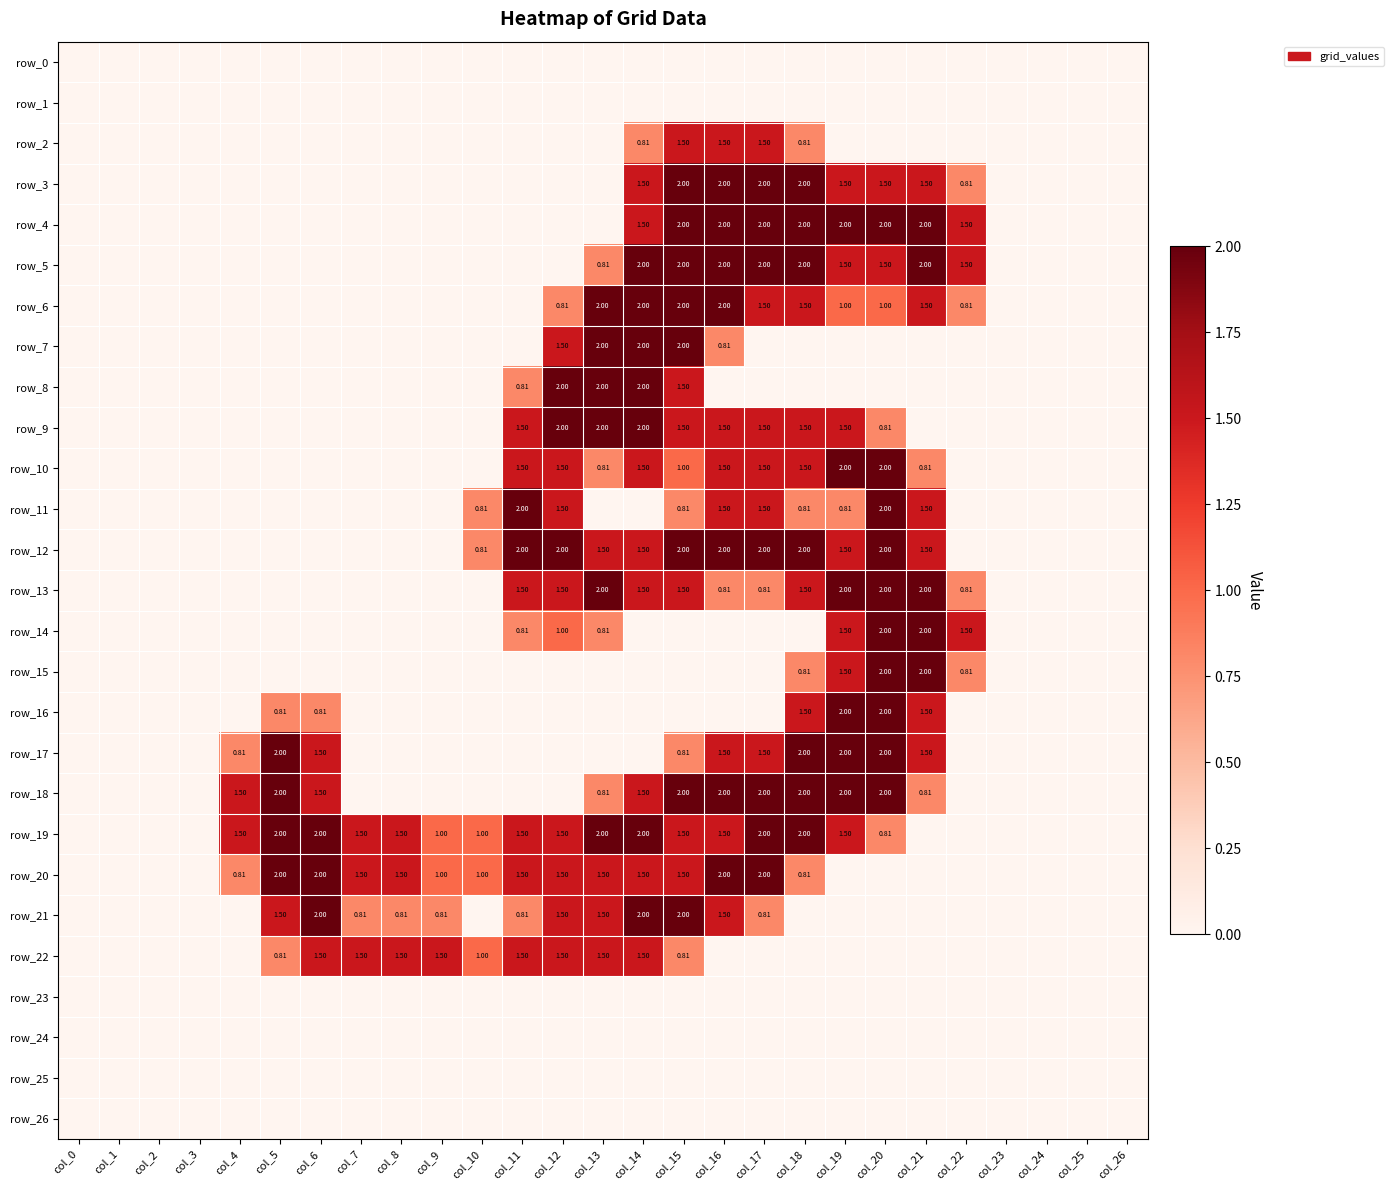

Reading left to right, transcribe all the data shown in this chart.

row_0: 0.0	0.0	0.0	0.0	0.0	0.0	0.0	0.0	0.0	0.0	0.0	0.0	0.0	0.0	0.0	0.0	0.0	0.0	0.0	0.0	0.0	0.0	0.0	0.0	0.0	0.0	0.0
row_1: 0.0	0.0	0.0	0.0	0.0	0.0	0.0	0.0	0.0	0.0	0.0	0.0	0.0	0.0	0.0	0.0	0.0	0.0	0.0	0.0	0.0	0.0	0.0	0.0	0.0	0.0	0.0
row_2: 0.0	0.0	0.0	0.0	0.0	0.0	0.0	0.0	0.0	0.0	0.0	0.0	0.0	0.0	0.8	1.5	1.5	1.5	0.8	0.0	0.0	0.0	0.0	0.0	0.0	0.0	0.0
row_3: 0.0	0.0	0.0	0.0	0.0	0.0	0.0	0.0	0.0	0.0	0.0	0.0	0.0	0.0	1.5	2.0	2.0	2.0	2.0	1.5	1.5	1.5	0.8	0.0	0.0	0.0	0.0
row_4: 0.0	0.0	0.0	0.0	0.0	0.0	0.0	0.0	0.0	0.0	0.0	0.0	0.0	0.0	1.5	2.0	2.0	2.0	2.0	2.0	2.0	2.0	1.5	0.0	0.0	0.0	0.0
row_5: 0.0	0.0	0.0	0.0	0.0	0.0	0.0	0.0	0.0	0.0	0.0	0.0	0.0	0.8	2.0	2.0	2.0	2.0	2.0	1.5	1.5	2.0	1.5	0.0	0.0	0.0	0.0
row_6: 0.0	0.0	0.0	0.0	0.0	0.0	0.0	0.0	0.0	0.0	0.0	0.0	0.8	2.0	2.0	2.0	2.0	1.5	1.5	1.0	1.0	1.5	0.8	0.0	0.0	0.0	0.0
row_7: 0.0	0.0	0.0	0.0	0.0	0.0	0.0	0.0	0.0	0.0	0.0	0.0	1.5	2.0	2.0	2.0	0.8	0.0	0.0	0.0	0.0	0.0	0.0	0.0	0.0	0.0	0.0
row_8: 0.0	0.0	0.0	0.0	0.0	0.0	0.0	0.0	0.0	0.0	0.0	0.8	2.0	2.0	2.0	1.5	0.0	0.0	0.0	0.0	0.0	0.0	0.0	0.0	0.0	0.0	0.0
row_9: 0.0	0.0	0.0	0.0	0.0	0.0	0.0	0.0	0.0	0.0	0.0	1.5	2.0	2.0	2.0	1.5	1.5	1.5	1.5	1.5	0.8	0.0	0.0	0.0	0.0	0.0	0.0
row_10: 0.0	0.0	0.0	0.0	0.0	0.0	0.0	0.0	0.0	0.0	0.0	1.5	1.5	0.8	1.5	1.0	1.5	1.5	1.5	2.0	2.0	0.8	0.0	0.0	0.0	0.0	0.0
row_11: 0.0	0.0	0.0	0.0	0.0	0.0	0.0	0.0	0.0	0.0	0.8	2.0	1.5	0.0	0.0	0.8	1.5	1.5	0.8	0.8	2.0	1.5	0.0	0.0	0.0	0.0	0.0
row_12: 0.0	0.0	0.0	0.0	0.0	0.0	0.0	0.0	0.0	0.0	0.8	2.0	2.0	1.5	1.5	2.0	2.0	2.0	2.0	1.5	2.0	1.5	0.0	0.0	0.0	0.0	0.0
row_13: 0.0	0.0	0.0	0.0	0.0	0.0	0.0	0.0	0.0	0.0	0.0	1.5	1.5	2.0	1.5	1.5	0.8	0.8	1.5	2.0	2.0	2.0	0.8	0.0	0.0	0.0	0.0
row_14: 0.0	0.0	0.0	0.0	0.0	0.0	0.0	0.0	0.0	0.0	0.0	0.8	1.0	0.8	0.0	0.0	0.0	0.0	0.0	1.5	2.0	2.0	1.5	0.0	0.0	0.0	0.0
row_15: 0.0	0.0	0.0	0.0	0.0	0.0	0.0	0.0	0.0	0.0	0.0	0.0	0.0	0.0	0.0	0.0	0.0	0.0	0.8	1.5	2.0	2.0	0.8	0.0	0.0	0.0	0.0
row_16: 0.0	0.0	0.0	0.0	0.0	0.8	0.8	0.0	0.0	0.0	0.0	0.0	0.0	0.0	0.0	0.0	0.0	0.0	1.5	2.0	2.0	1.5	0.0	0.0	0.0	0.0	0.0
row_17: 0.0	0.0	0.0	0.0	0.8	2.0	1.5	0.0	0.0	0.0	0.0	0.0	0.0	0.0	0.0	0.8	1.5	1.5	2.0	2.0	2.0	1.5	0.0	0.0	0.0	0.0	0.0
row_18: 0.0	0.0	0.0	0.0	1.5	2.0	1.5	0.0	0.0	0.0	0.0	0.0	0.0	0.8	1.5	2.0	2.0	2.0	2.0	2.0	2.0	0.8	0.0	0.0	0.0	0.0	0.0
row_19: 0.0	0.0	0.0	0.0	1.5	2.0	2.0	1.5	1.5	1.0	1.0	1.5	1.5	2.0	2.0	1.5	1.5	2.0	2.0	1.5	0.8	0.0	0.0	0.0	0.0	0.0	0.0
row_20: 0.0	0.0	0.0	0.0	0.8	2.0	2.0	1.5	1.5	1.0	1.0	1.5	1.5	1.5	1.5	1.5	2.0	2.0	0.8	0.0	0.0	0.0	0.0	0.0	0.0	0.0	0.0
row_21: 0.0	0.0	0.0	0.0	0.0	1.5	2.0	0.8	0.8	0.8	0.0	0.8	1.5	1.5	2.0	2.0	1.5	0.8	0.0	0.0	0.0	0.0	0.0	0.0	0.0	0.0	0.0
row_22: 0.0	0.0	0.0	0.0	0.0	0.8	1.5	1.5	1.5	1.5	1.0	1.5	1.5	1.5	1.5	0.8	0.0	0.0	0.0	0.0	0.0	0.0	0.0	0.0	0.0	0.0	0.0
row_23: 0.0	0.0	0.0	0.0	0.0	0.0	0.0	0.0	0.0	0.0	0.0	0.0	0.0	0.0	0.0	0.0	0.0	0.0	0.0	0.0	0.0	0.0	0.0	0.0	0.0	0.0	0.0
row_24: 0.0	0.0	0.0	0.0	0.0	0.0	0.0	0.0	0.0	0.0	0.0	0.0	0.0	0.0	0.0	0.0	0.0	0.0	0.0	0.0	0.0	0.0	0.0	0.0	0.0	0.0	0.0
row_25: 0.0	0.0	0.0	0.0	0.0	0.0	0.0	0.0	0.0	0.0	0.0	0.0	0.0	0.0	0.0	0.0	0.0	0.0	0.0	0.0	0.0	0.0	0.0	0.0	0.0	0.0	0.0
row_26: 0.0	0.0	0.0	0.0	0.0	0.0	0.0	0.0	0.0	0.0	0.0	0.0	0.0	0.0	0.0	0.0	0.0	0.0	0.0	0.0	0.0	0.0	0.0	0.0	0.0	0.0	0.0